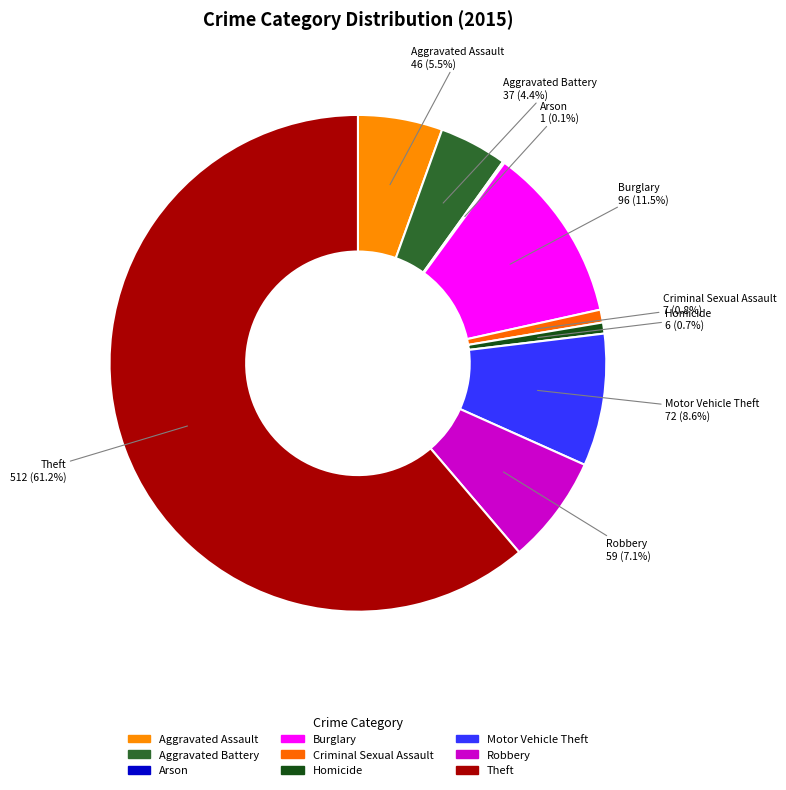

Is Burglary the majority of the pie?

No